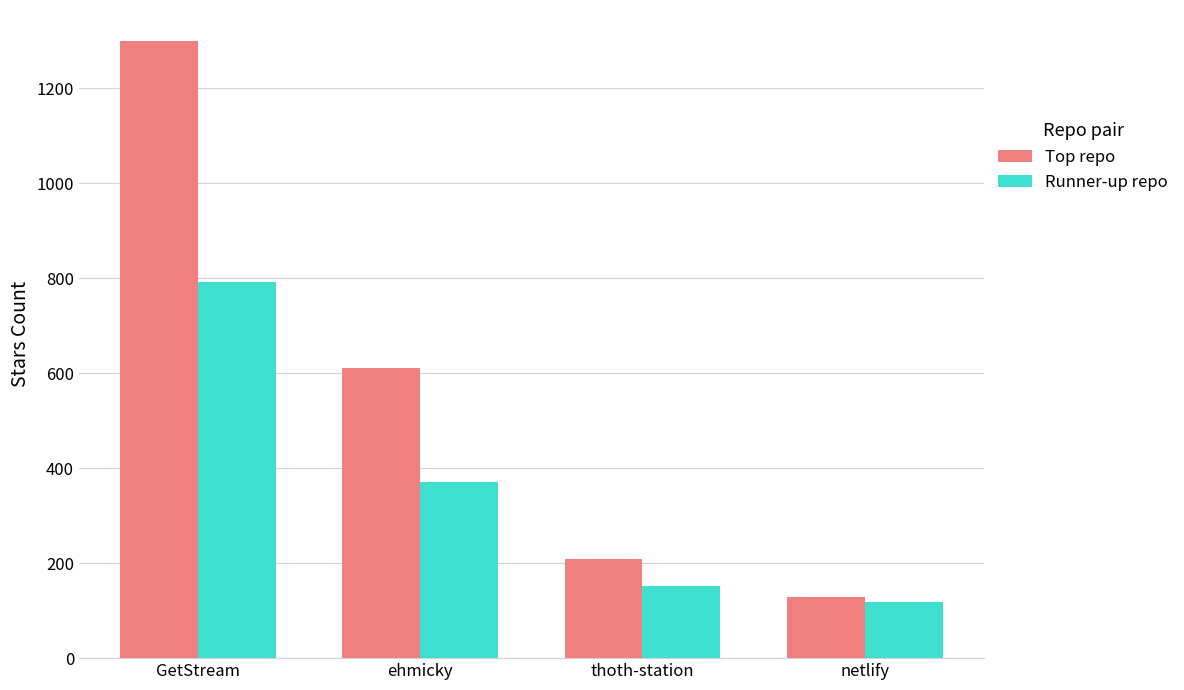

List the labels in order of Top repo value, smallest first.

netlify, thoth-station, ehmicky, GetStream